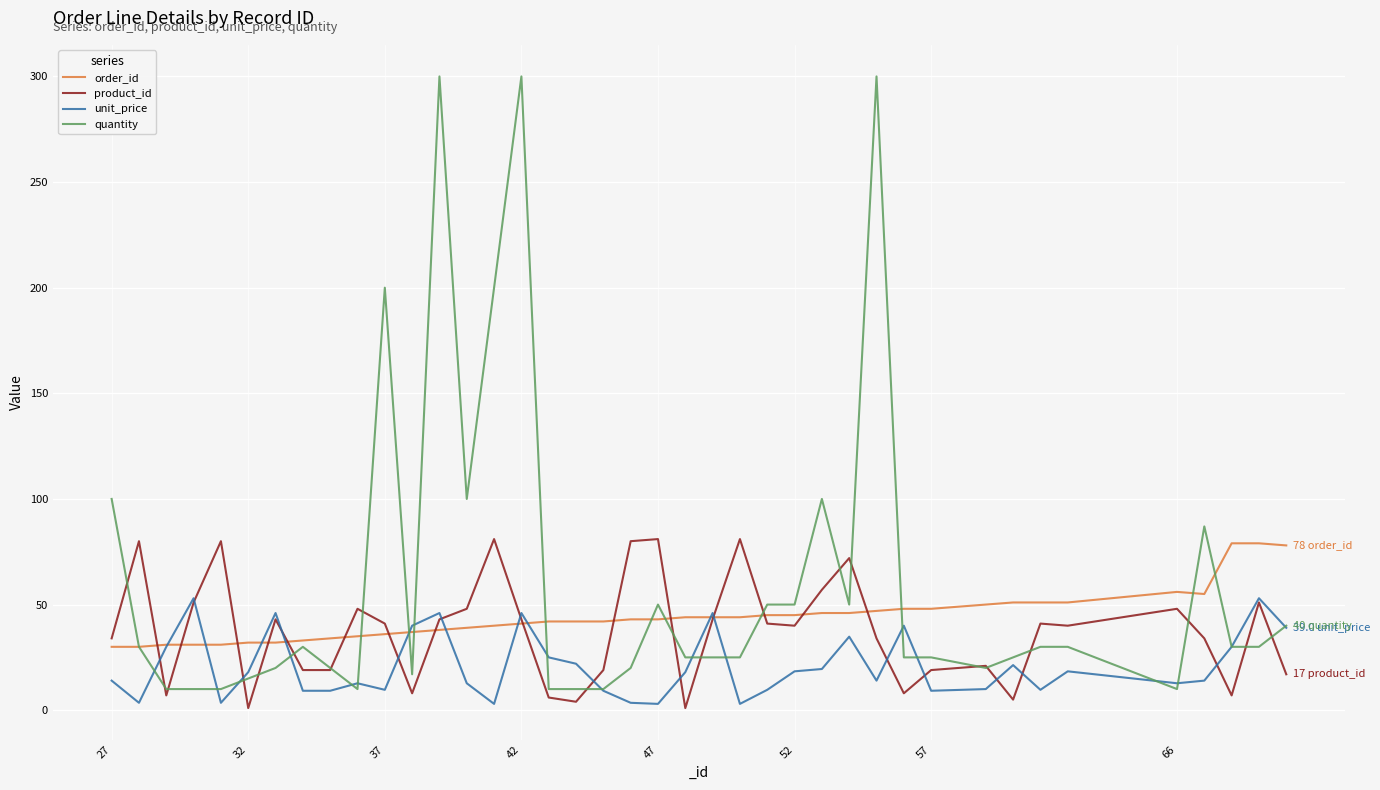

Which series has the largest total across all categories?

quantity